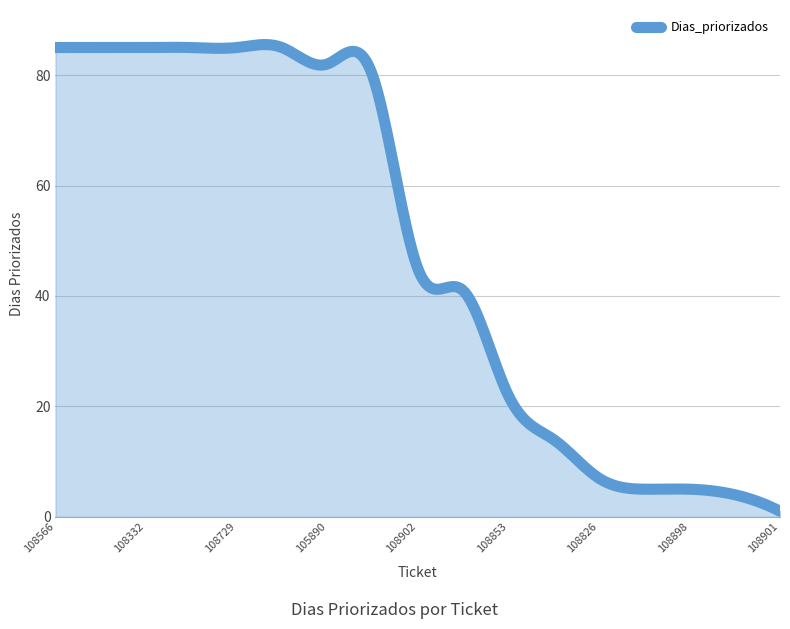

What is the difference between the maximum and minimum values?

84.5